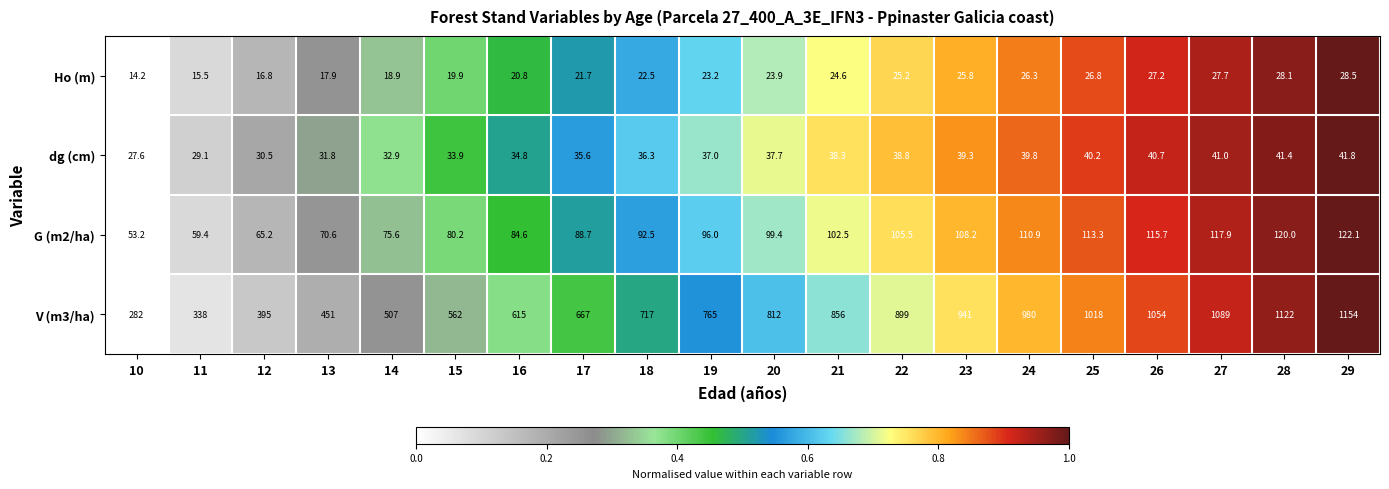

True or false: V (m3/ha) has a value of 1018.0 at 25.

True